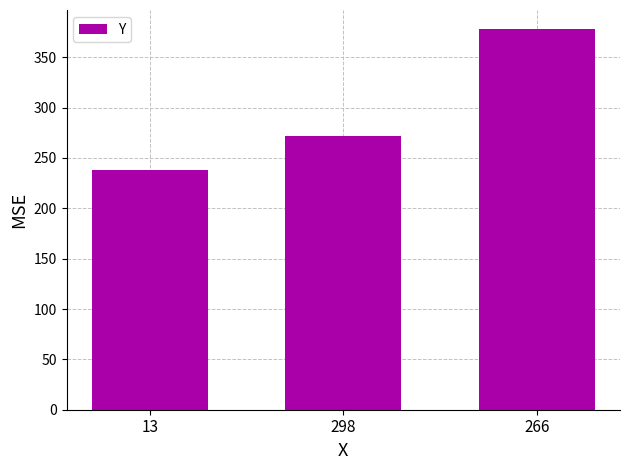

What position from the left is 13?

1